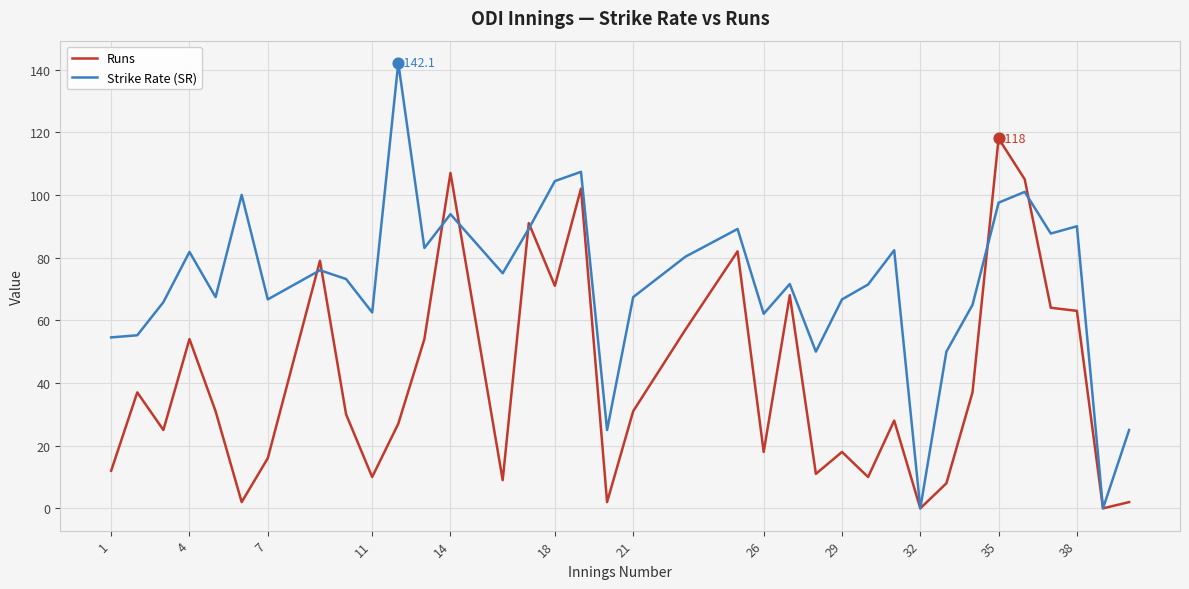

Which series has the largest total across all categories?

Strike Rate (SR)